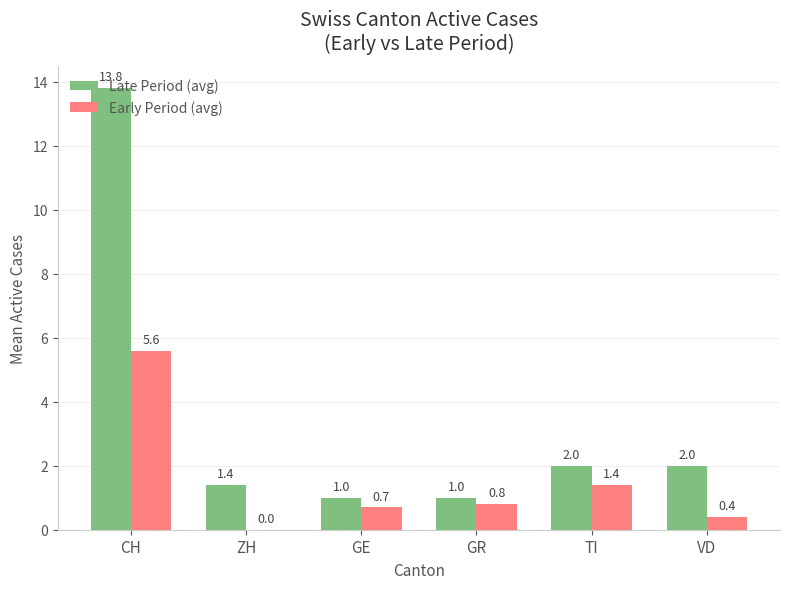

At which category does the chart reach its peak across all series?

CH